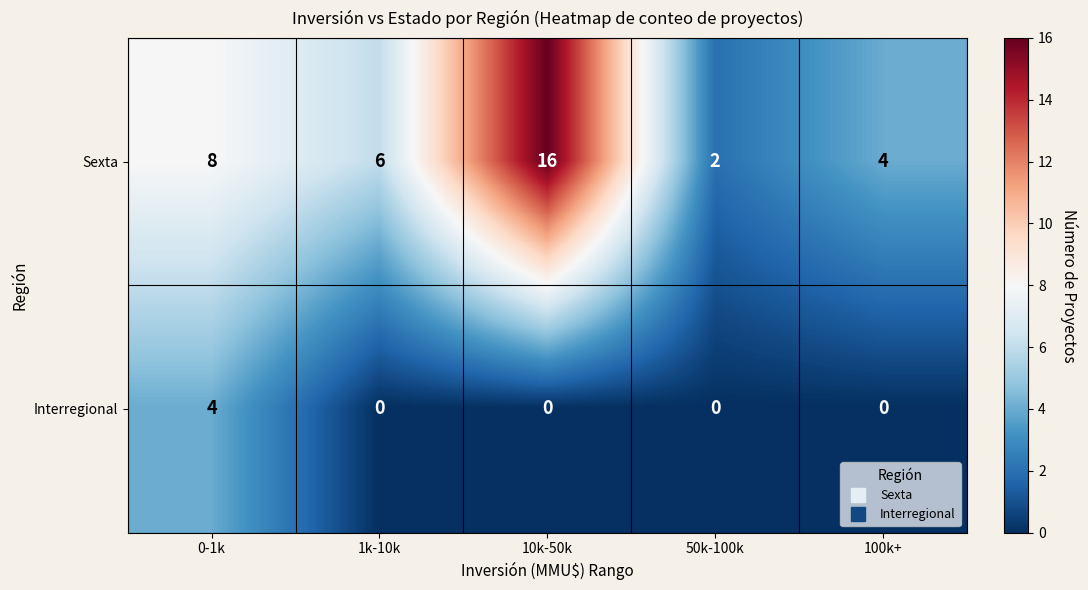

Which series has the widest spread of values?

Sexta